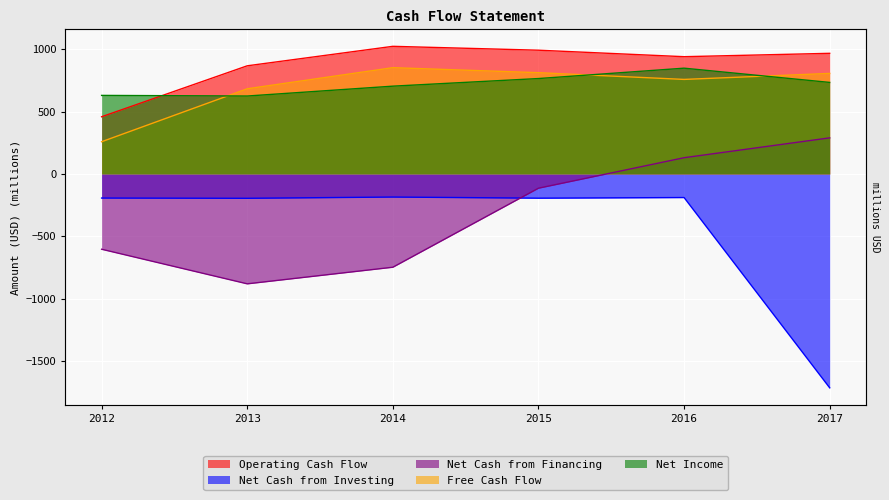

What is the spread (max minus min) of values at 2012?

1232